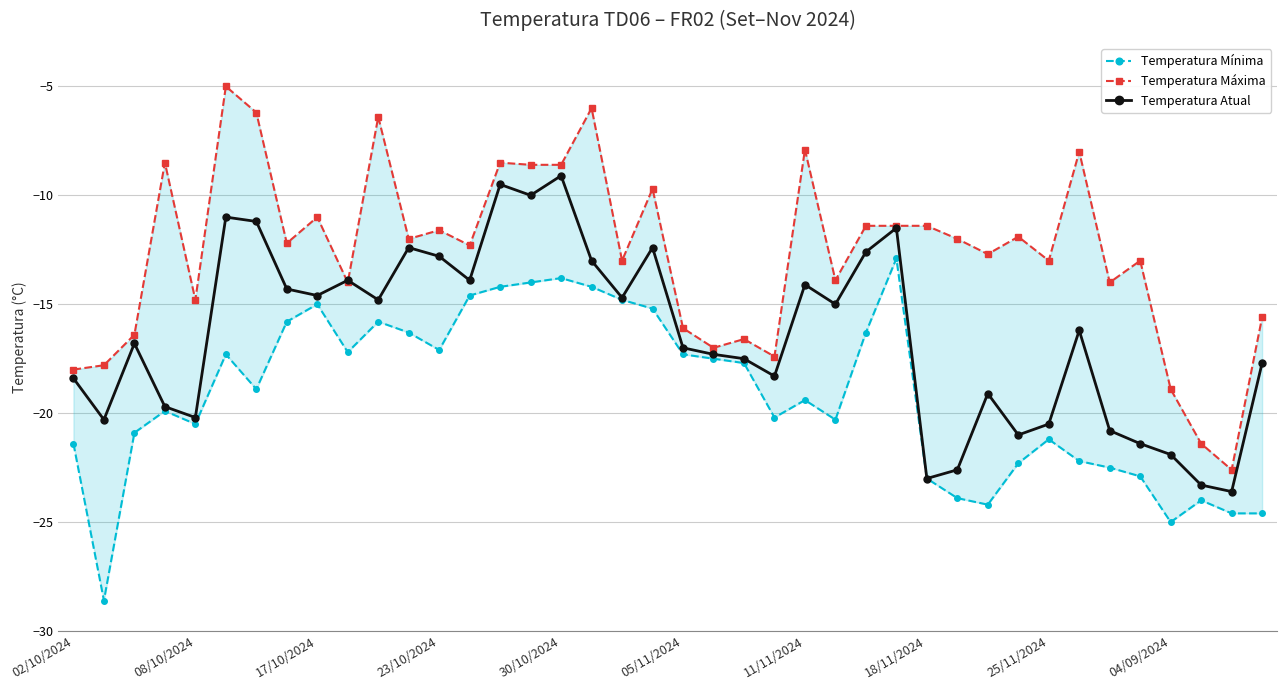

Is it true that Temperatura Atual equals -17.0 at 05/11/2024?

True